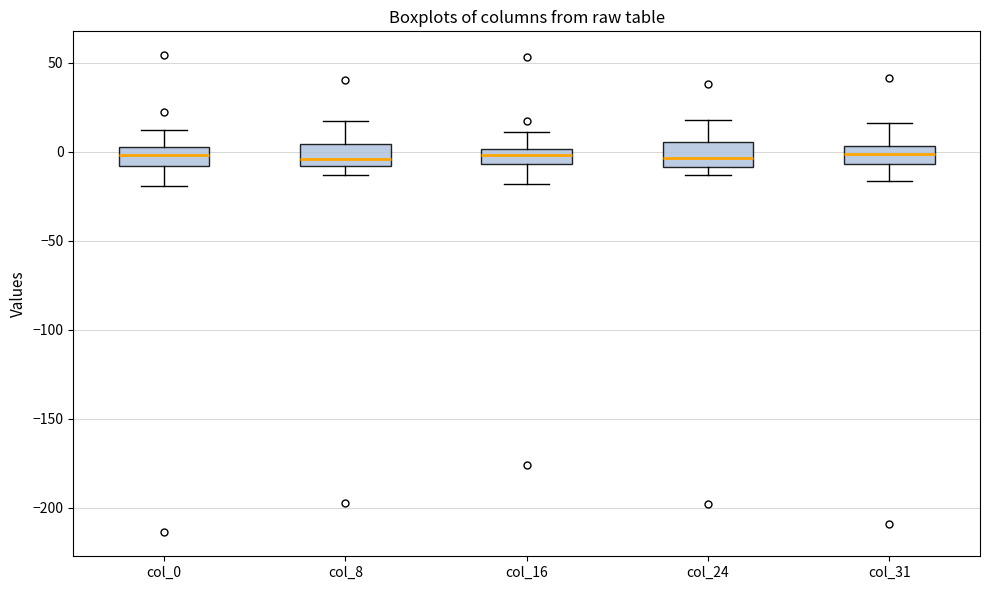

Reading left to right, transcribe this box plot: for each box, give where its median line is, the range the box spans, and where its two whiskers end, as read against the y-axis. The values are not printed on the chart, so give them approximately, as read against the axis.

col_0: median 0, box -10 to 5, whiskers -20 to 10
col_8: median -5, box -10 to 5, whiskers -15 to 15
col_16: median 0 (inside the box), box -5 to 0, whiskers -20 to 10
col_24: median -5, box -10 to 5, whiskers -15 to 20
col_31: median 0, box -5 to 5, whiskers -15 to 15